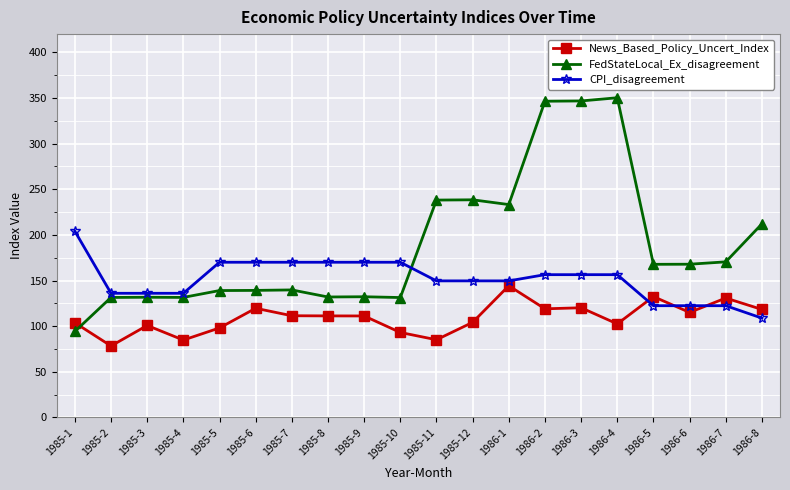

Which series ends up on top after the final intersection of CPI_disagreement and News_Based_Policy_Uncert_Index?

News_Based_Policy_Uncert_Index